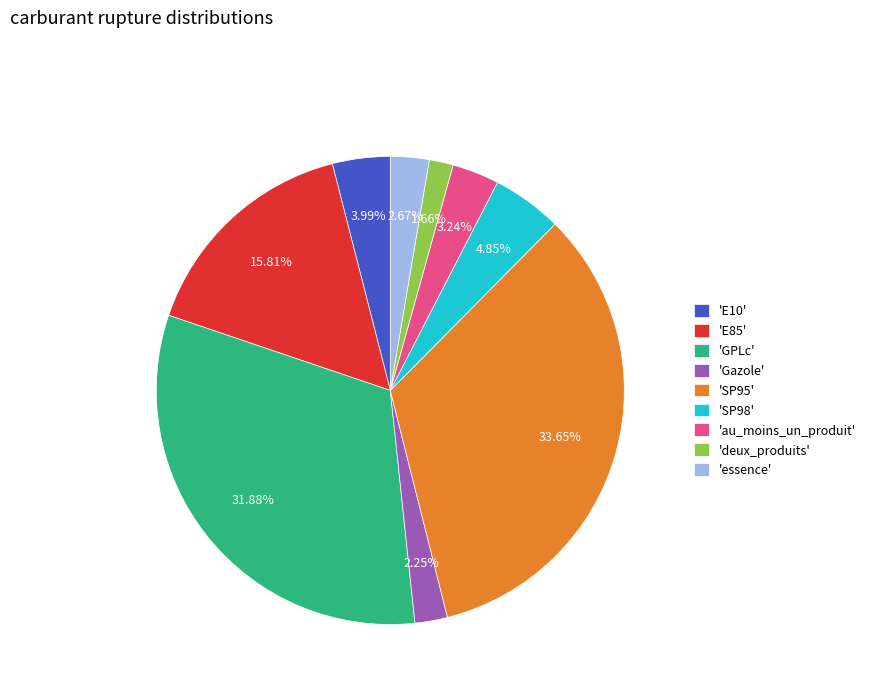

Combined, do 'E10' and 'GPLc' account for over 50%?

No